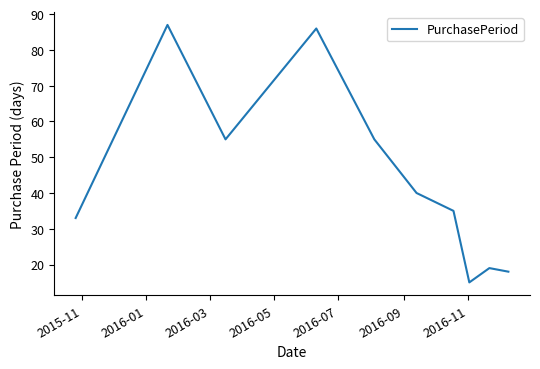

What is the smallest value displayed?

15